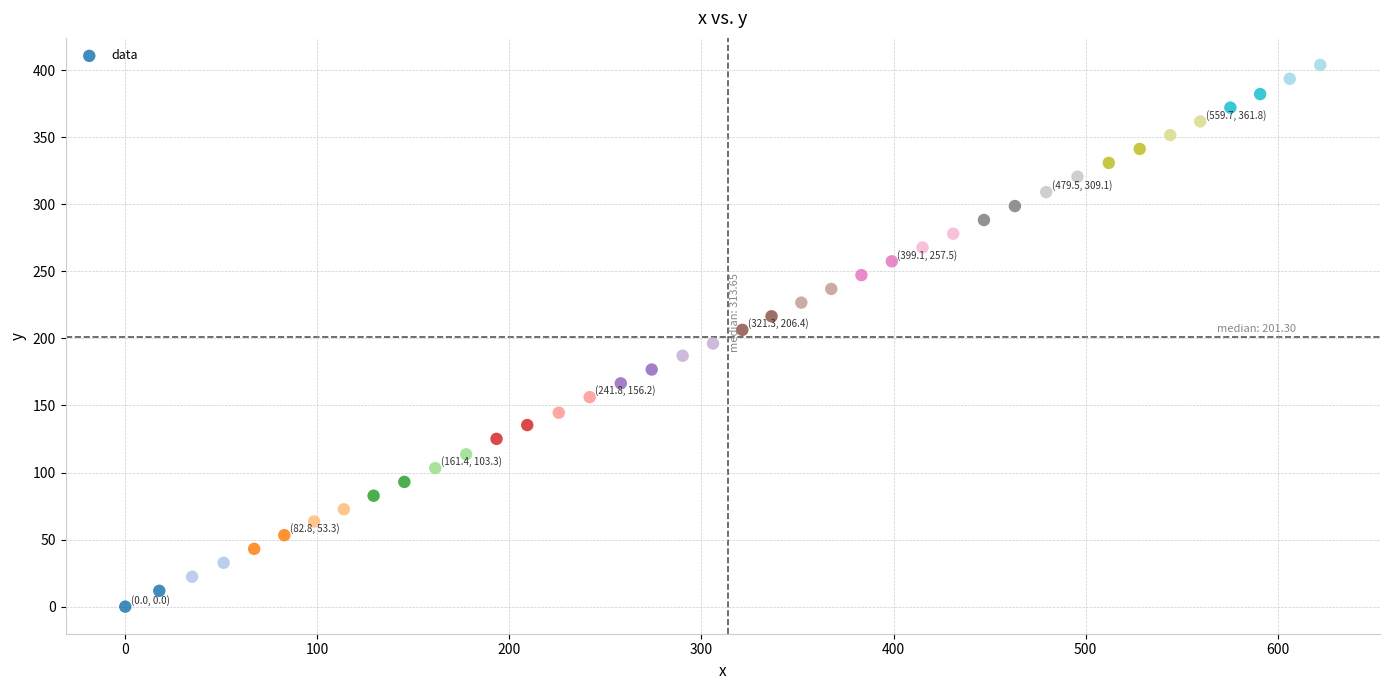

What is the range of Y values (max minus min)?

403.9